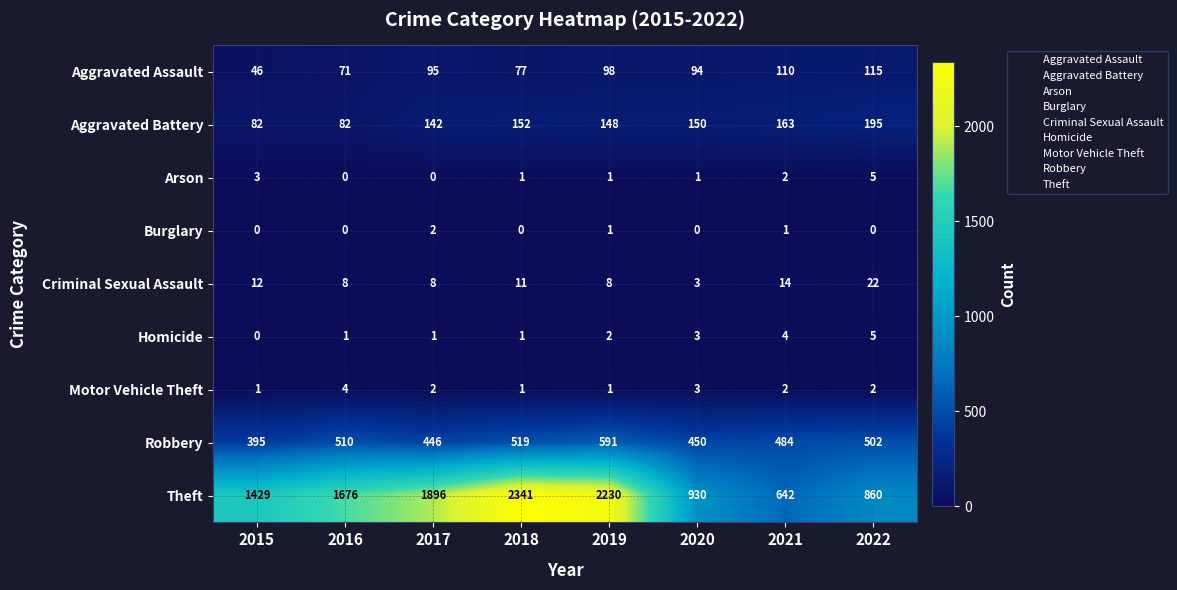

Is it true that Burglary equals 1 at 2017?

False